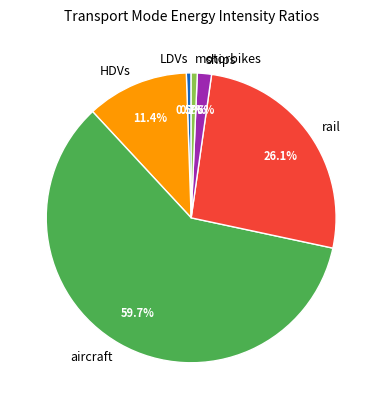

To the nearest percent, what is the difference between the aircraft and HDVs slice percentages?

48%